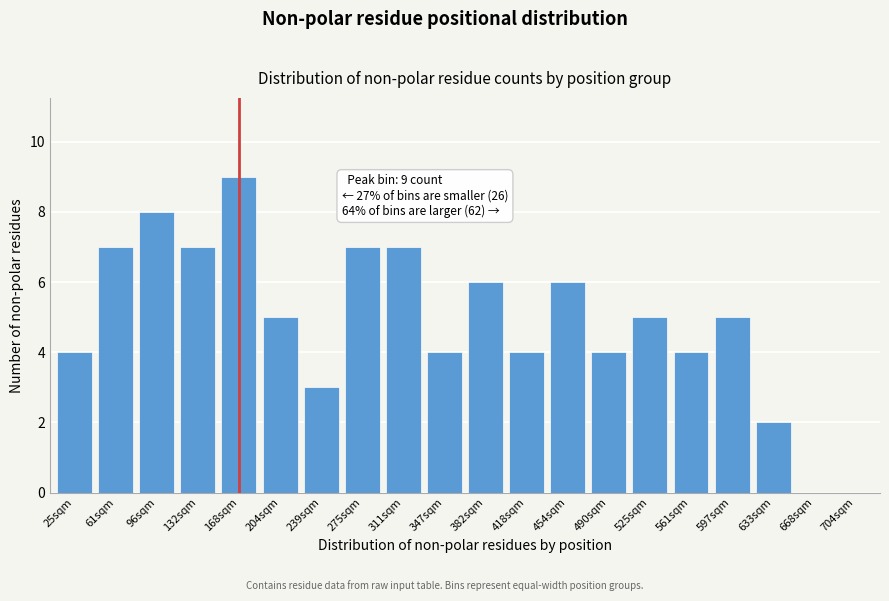

Reading left to right, what are all the values shown in this chart?

25sqm=4	61sqm=7	96sqm=8	132sqm=7	168sqm=9	204sqm=5	239sqm=3	275sqm=7	311sqm=7	347sqm=4	382sqm=6	418sqm=4	454sqm=6	490sqm=4	525sqm=5	561sqm=4	597sqm=5	633sqm=2	668sqm=0	704sqm=0